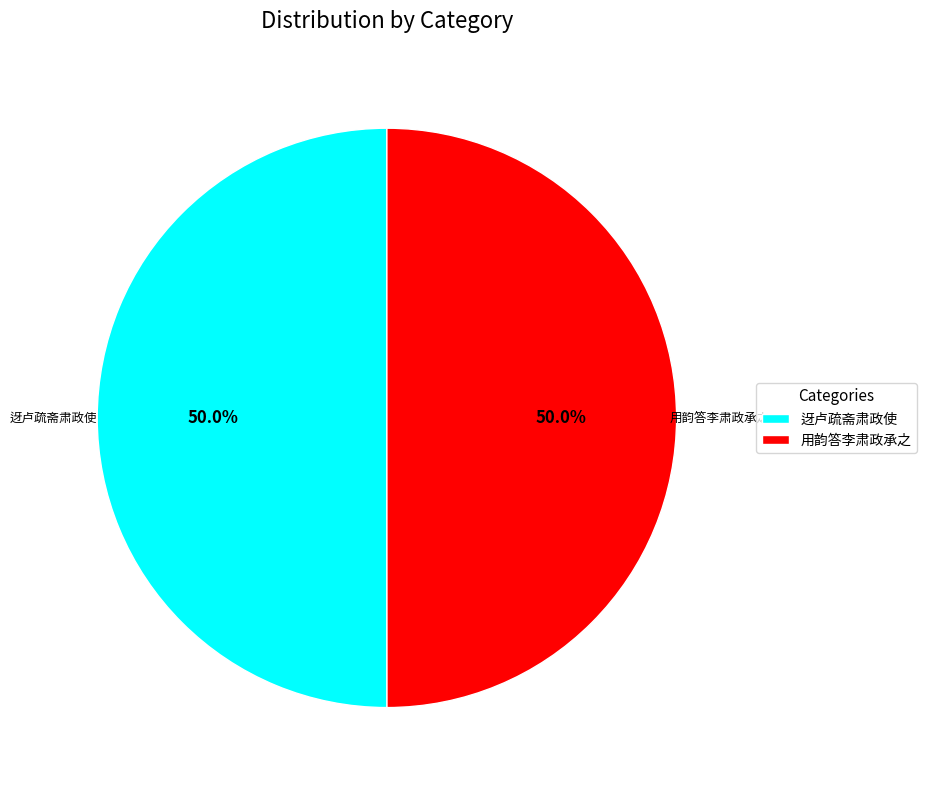

To the nearest percent, what is the average slice percentage?

50%